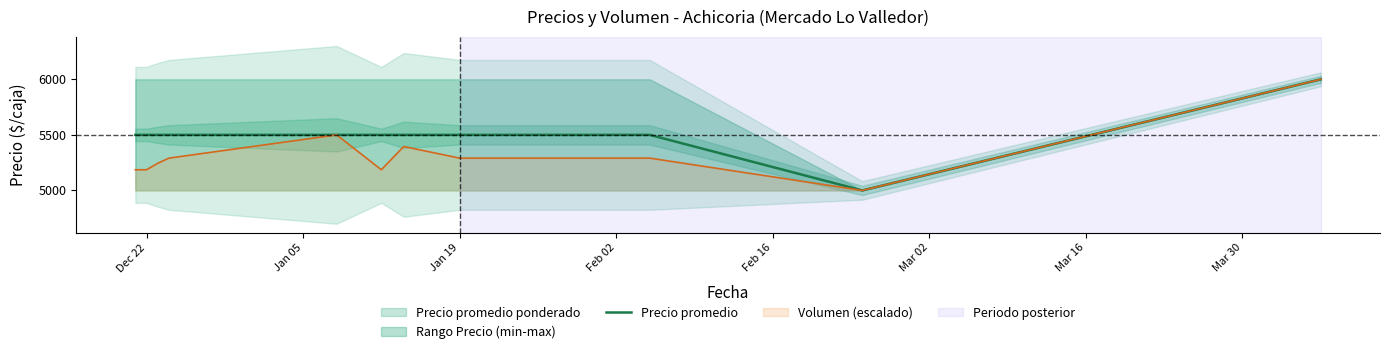

What is the lowest value of the Precio promedio series?

5000.0